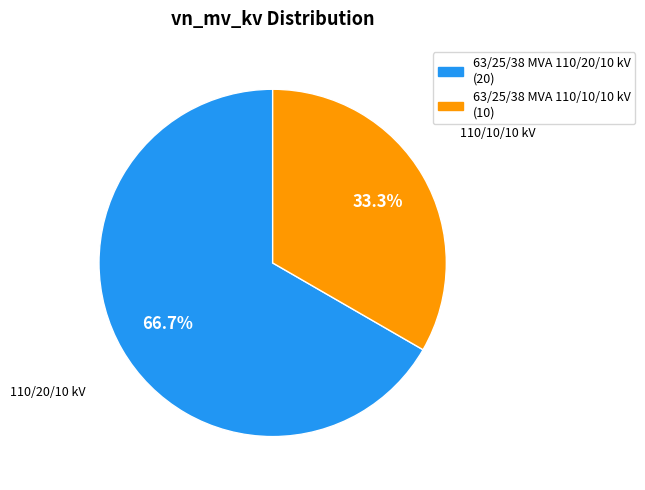

Between 63/25/38 MVA 110/20/10 kV and 63/25/38 MVA 110/10/10 kV, which is larger?

63/25/38 MVA 110/20/10 kV